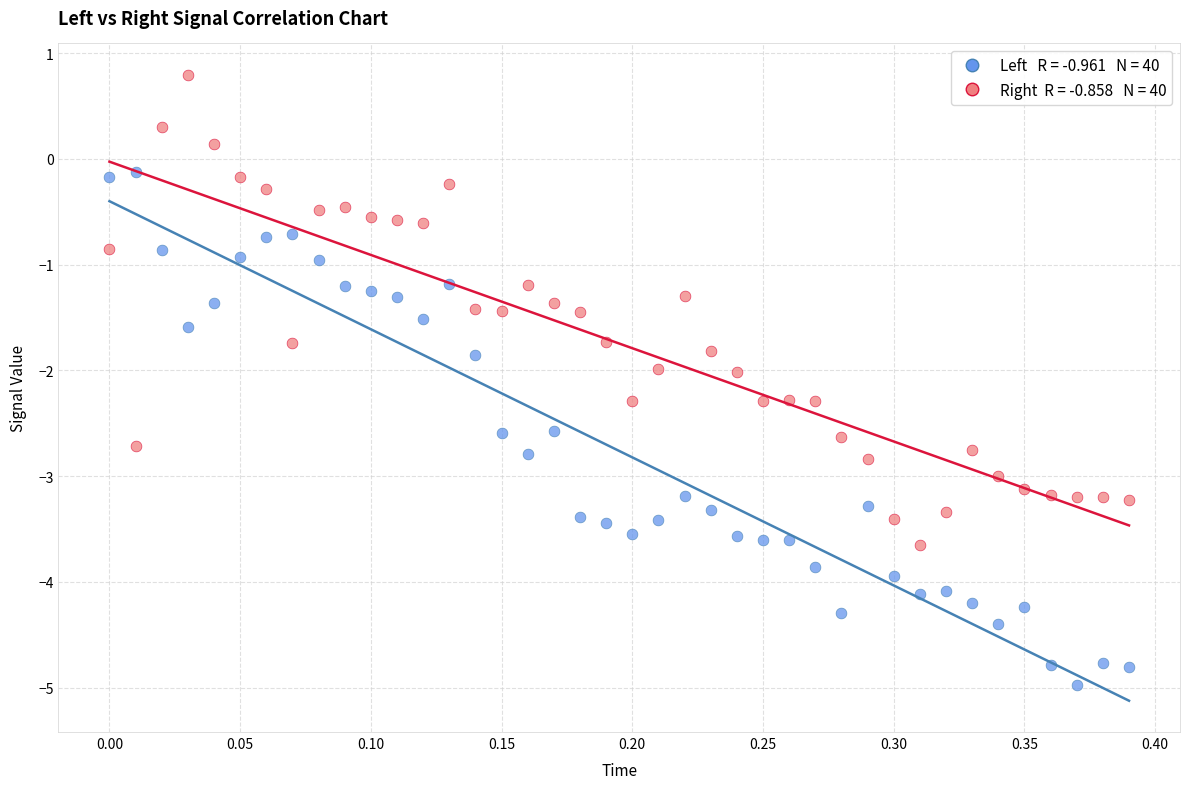

Across all data points, what is the range of Y values (max minus min)?

5.8